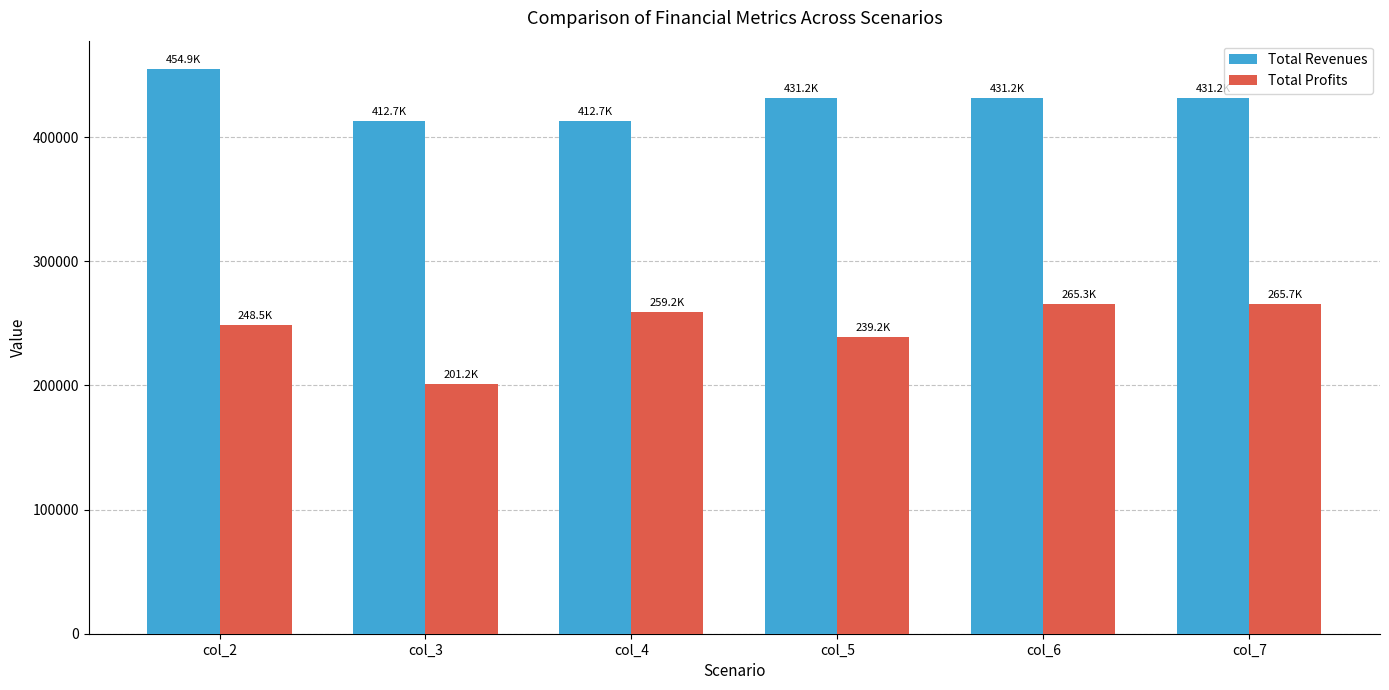

Is the value of Total Revenues at col_4 greater than the value of Total Profits at col_6?

Yes